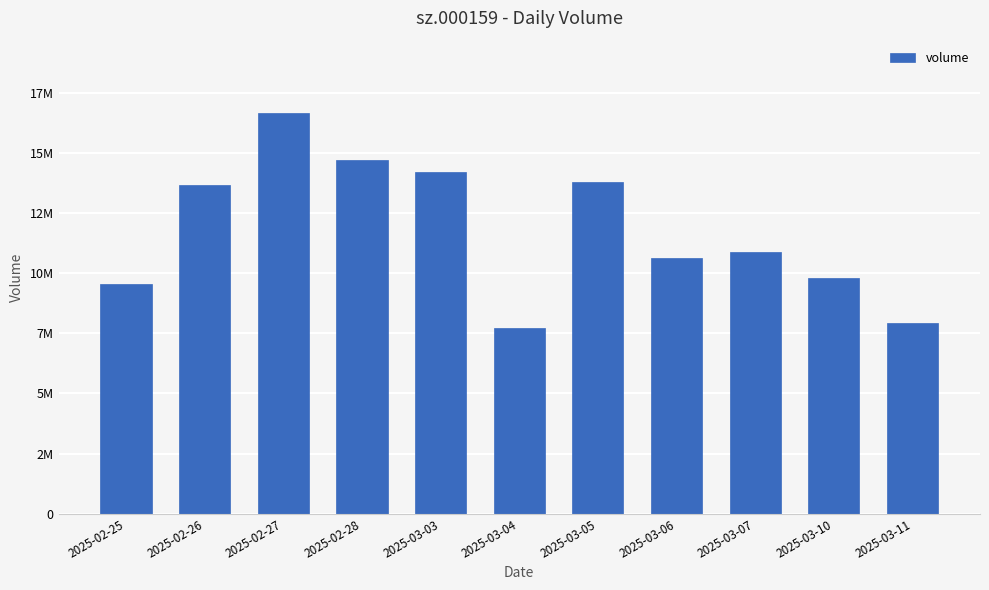

List the labels in order of value, largest first.

2025-02-27, 2025-02-28, 2025-03-03, 2025-03-05, 2025-02-26, 2025-03-07, 2025-03-06, 2025-03-10, 2025-02-25, 2025-03-11, 2025-03-04